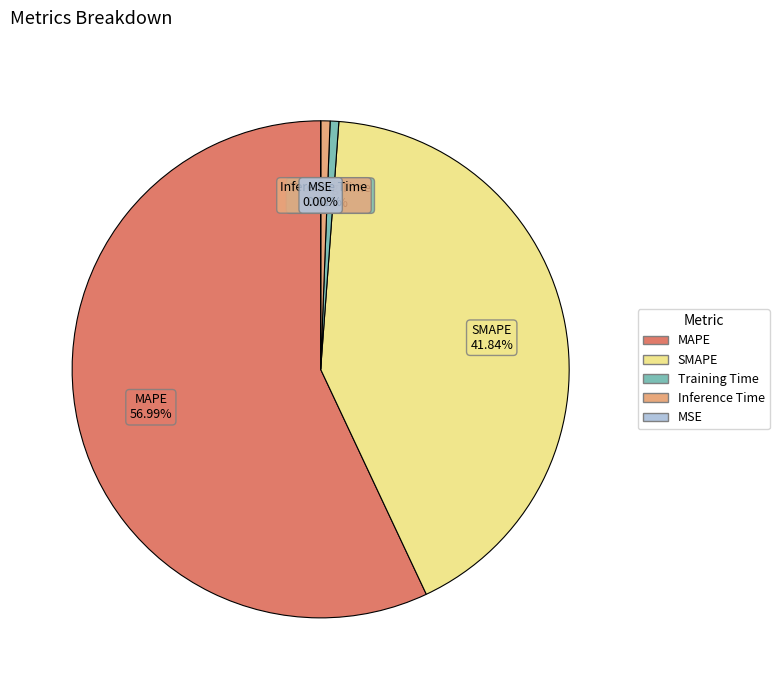

Is there a majority slice in this chart?

Yes